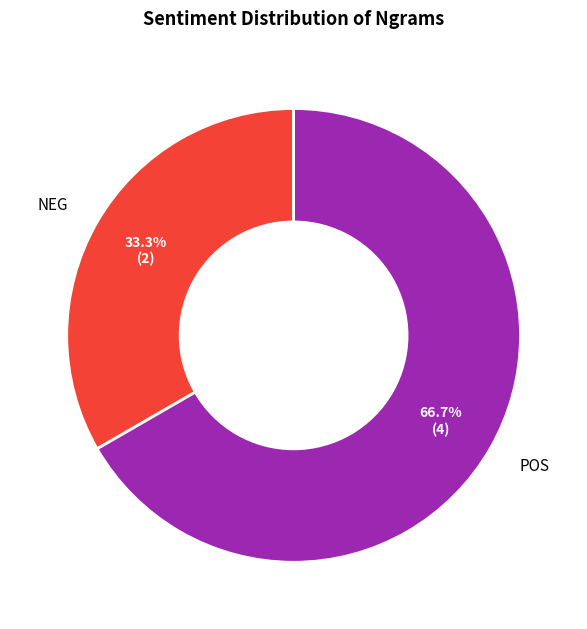

Is there any slice that represents more than half of the pie?

Yes